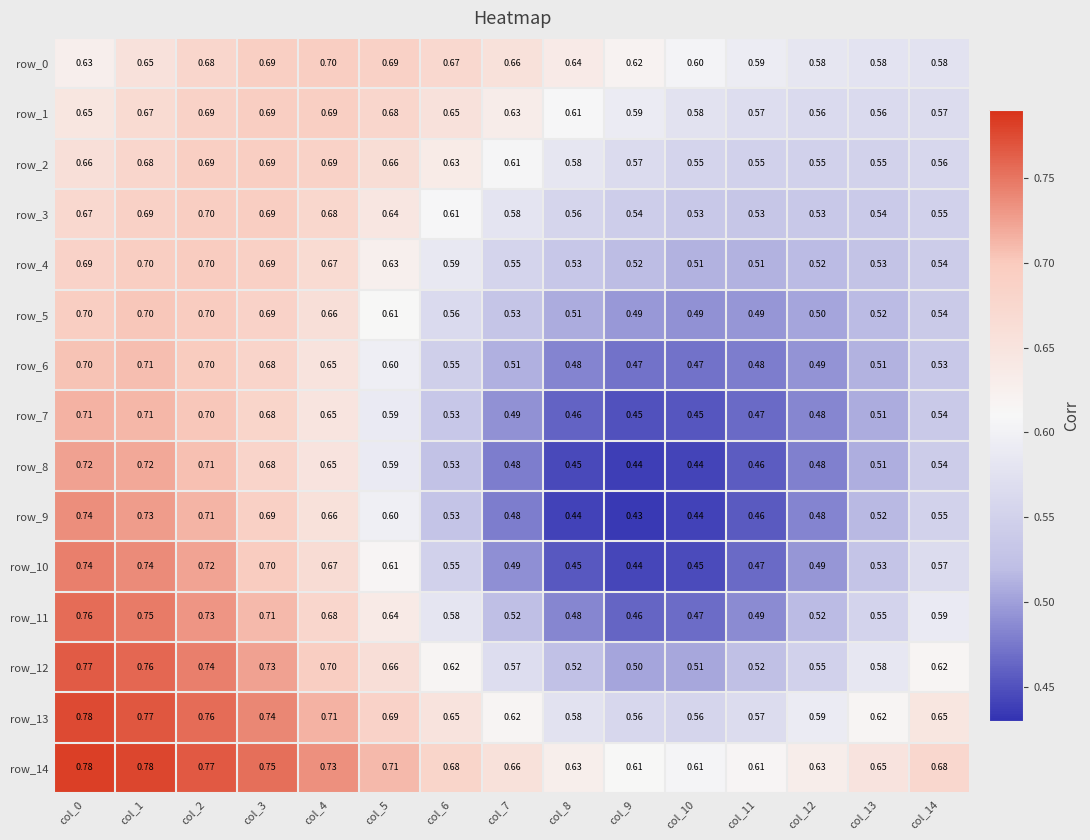

Is it true that row_10 equals 0.5 at col_13?

True